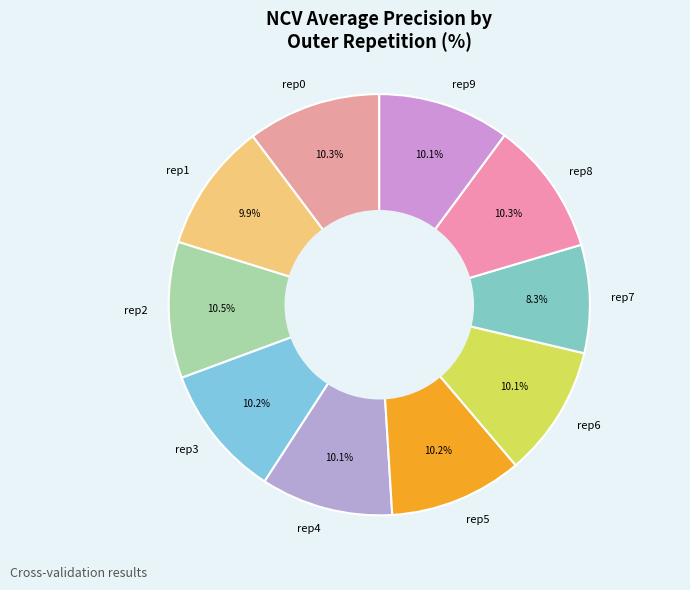

Is rep0 the majority of the pie?

No